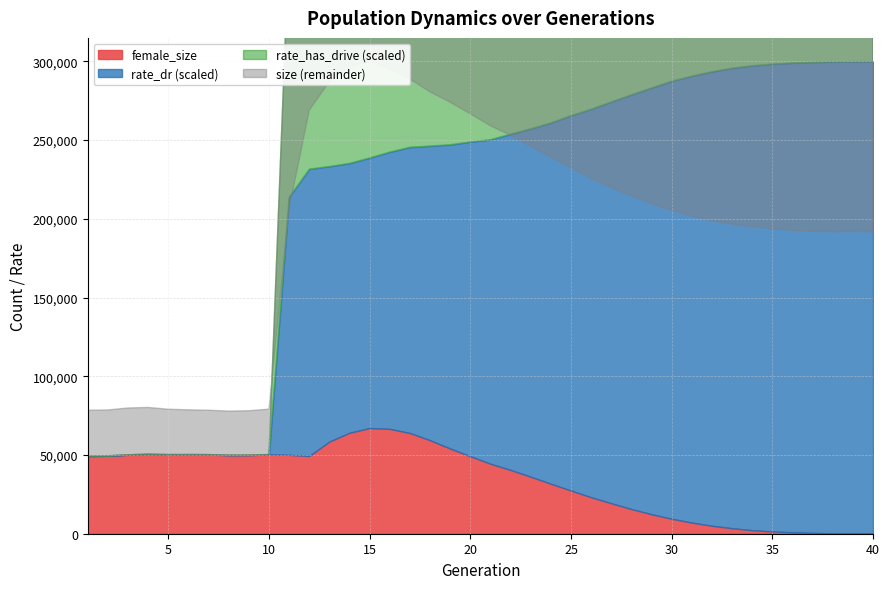

What value does the rate_has_drive series have at 13?

0.6